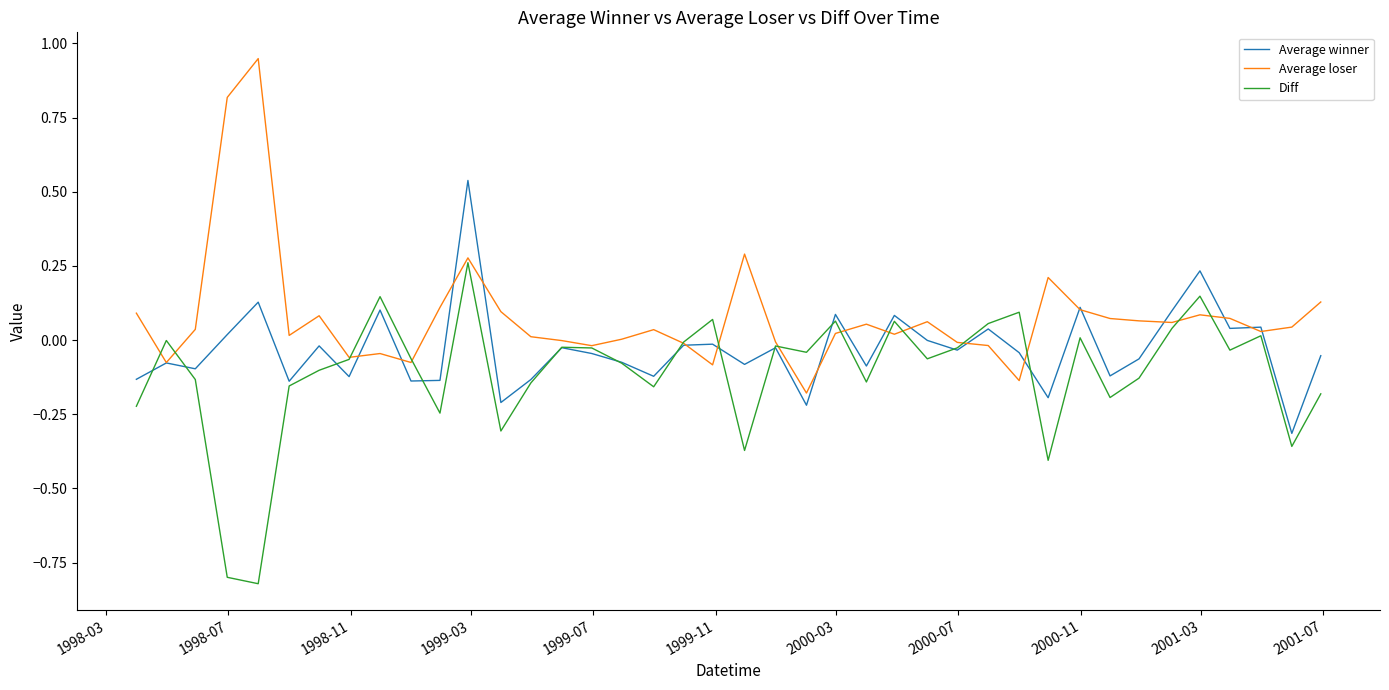

List the series in order of their overall mean, lowest first.

Diff, Average winner, Average loser